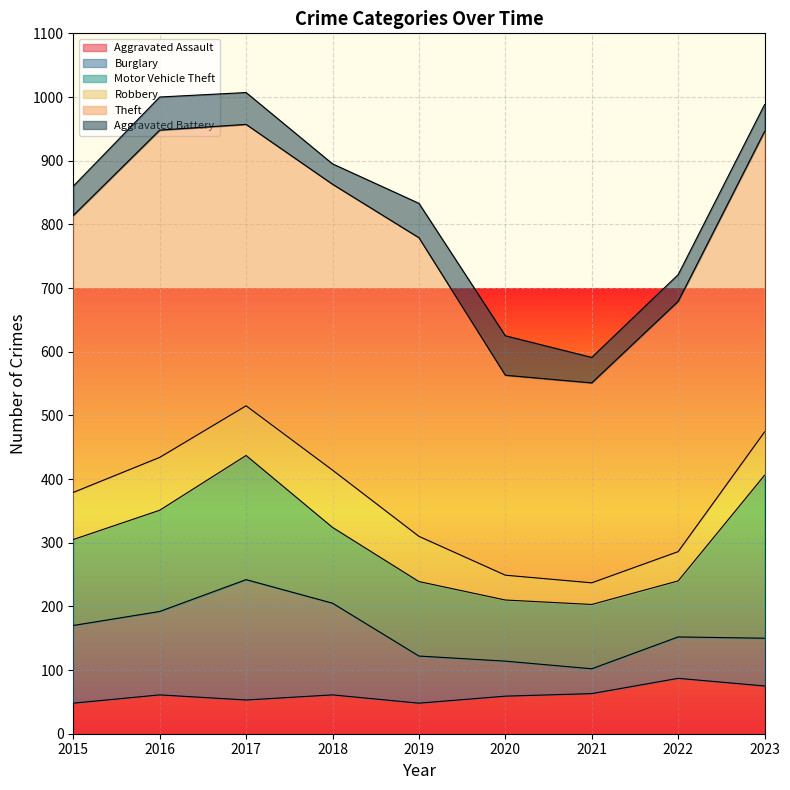

True or false: Aggravated Battery has a value of 11 at 2021.

False